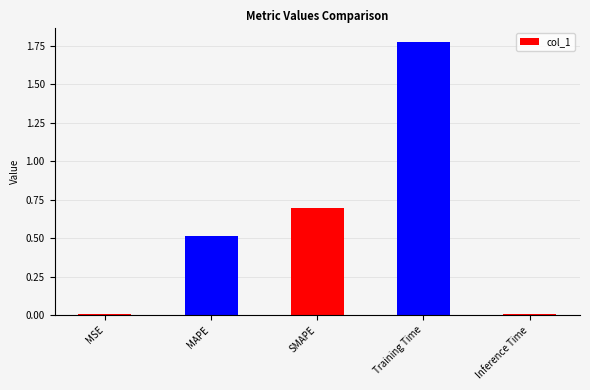

What is the average value?

0.6